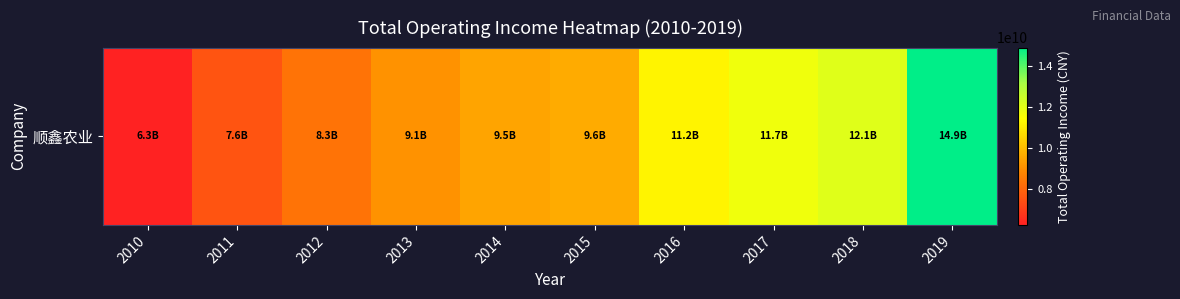

Which category has the lowest value across all series?

2010